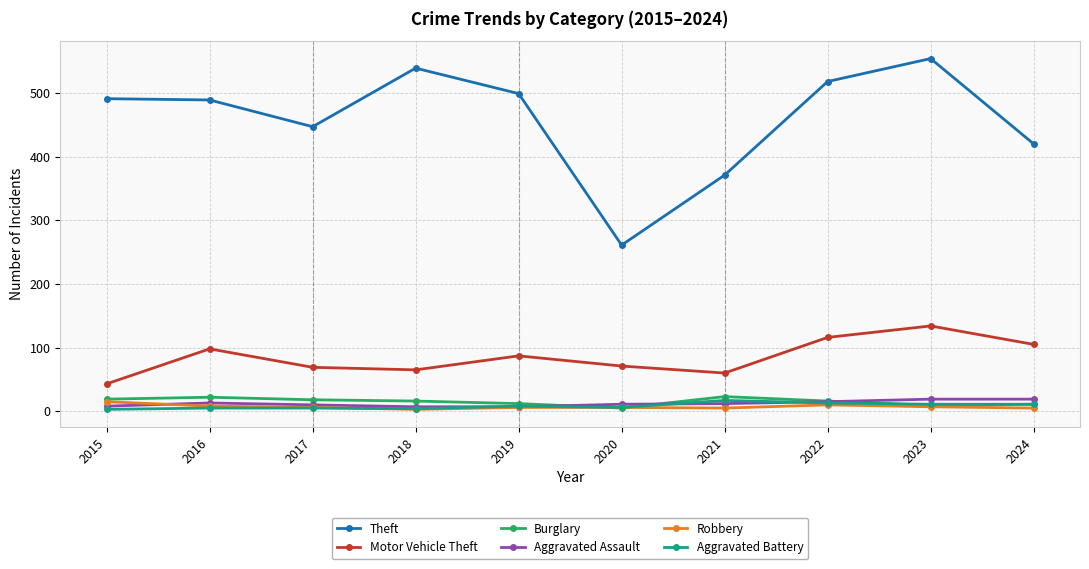

How many data points in Aggravated Assault are less than 12?

5